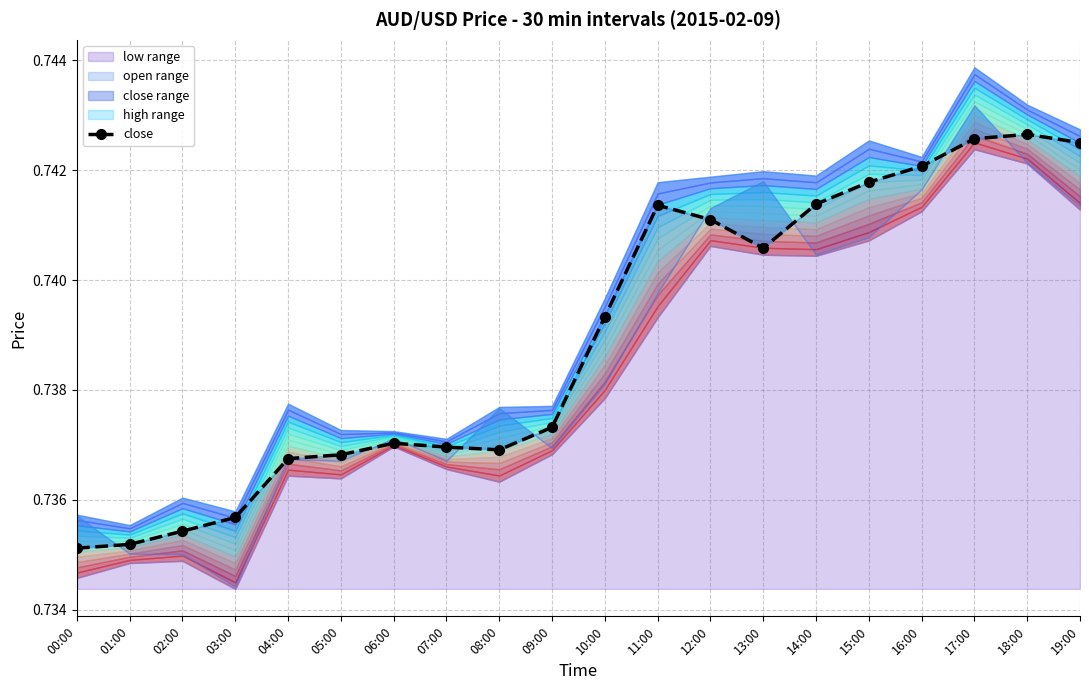

Rank the categories by value from highest to lowest.

18:00, 17:00, 19:00, 16:00, 15:00, 14:00, 11:00, 12:00, 13:00, 10:00, 09:00, 06:00, 07:00, 08:00, 05:00, 04:00, 03:00, 02:00, 01:00, 00:00